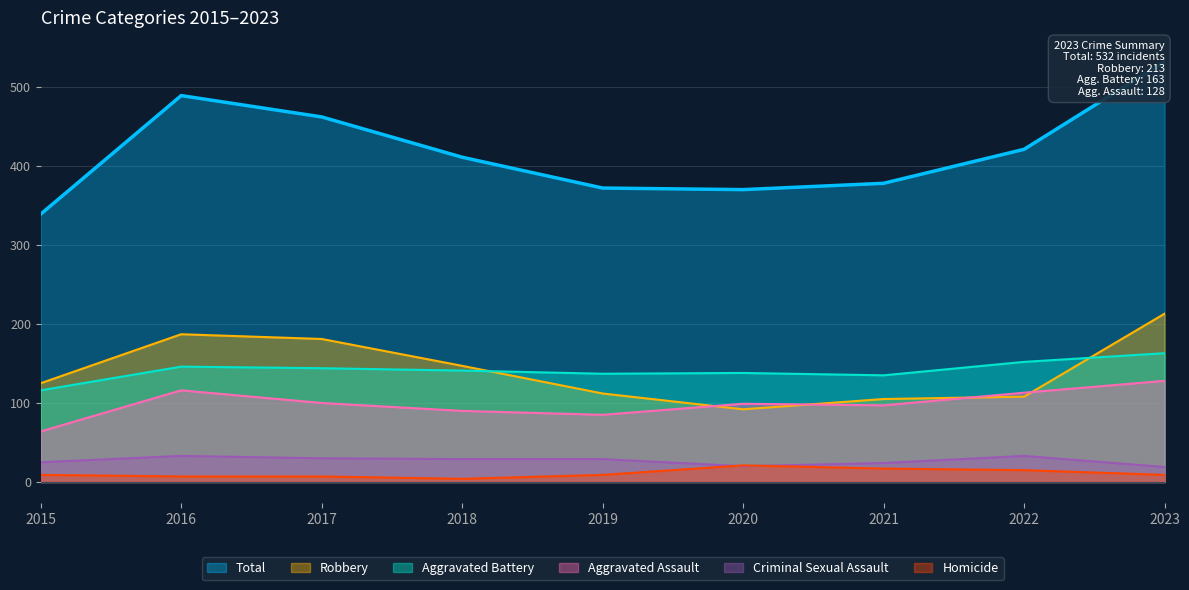

Rank the series at 2022 from highest to lowest value.

Total, Aggravated Battery, Aggravated Assault, Robbery, Criminal Sexual Assault, Homicide